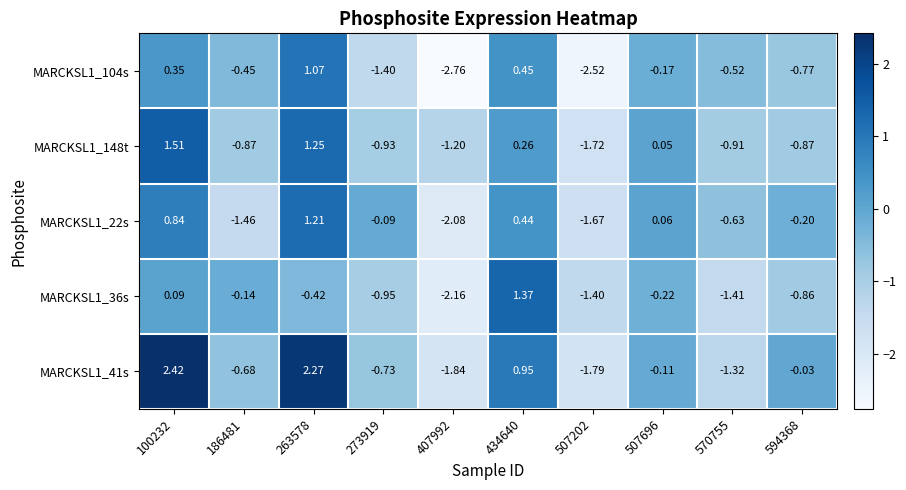

Is the value of MARCKSL1_148t at 407992 greater than the value of MARCKSL1_41s at 100232?

No